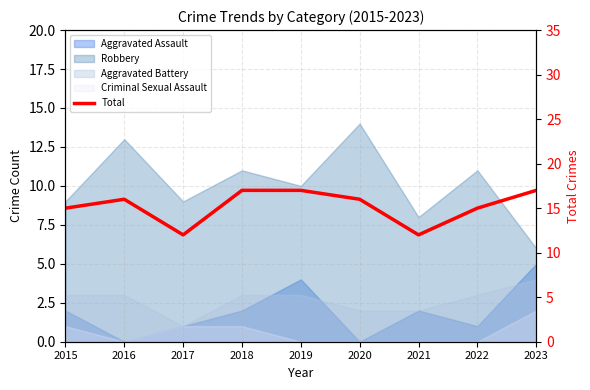

The value at 2015 is 8. True or false?

False